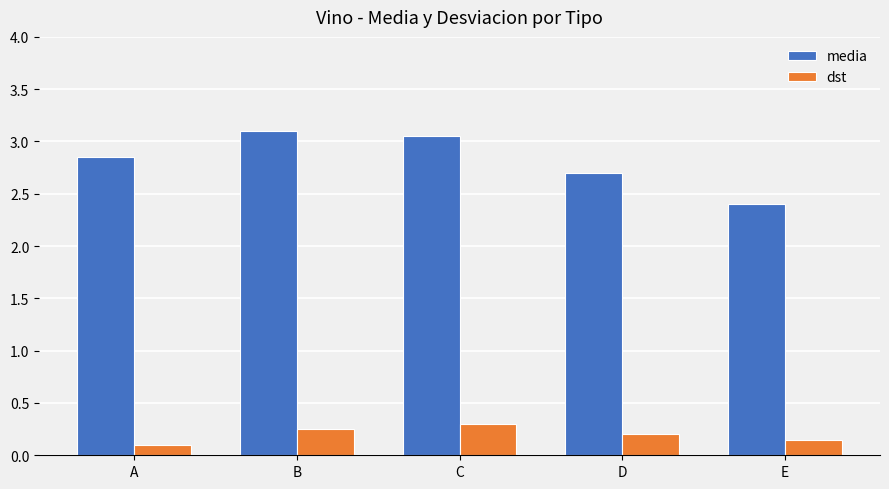

Which label corresponds to the smallest value in the chart?

A